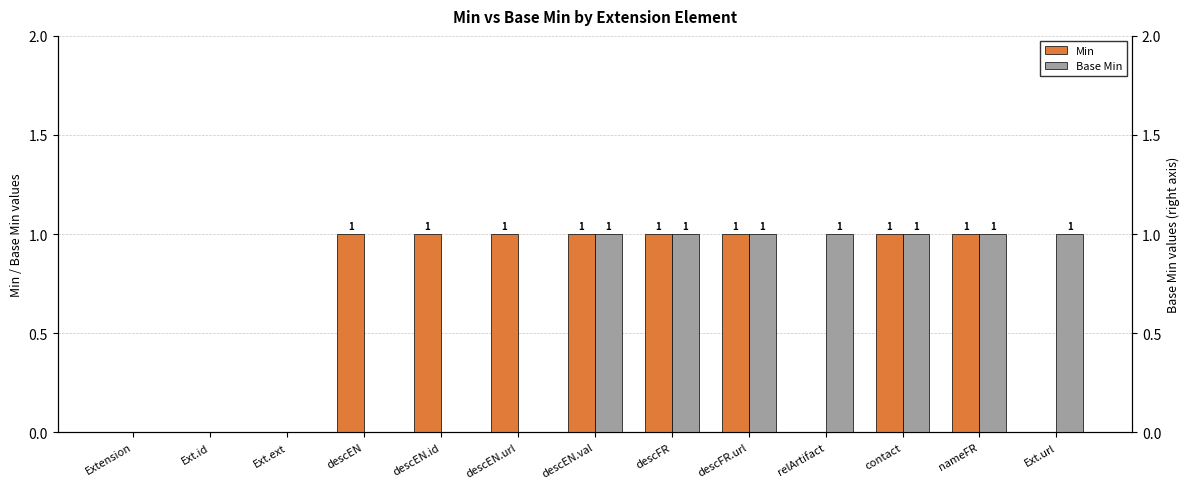

What is the label of the 13th bar from the left?

Ext.url